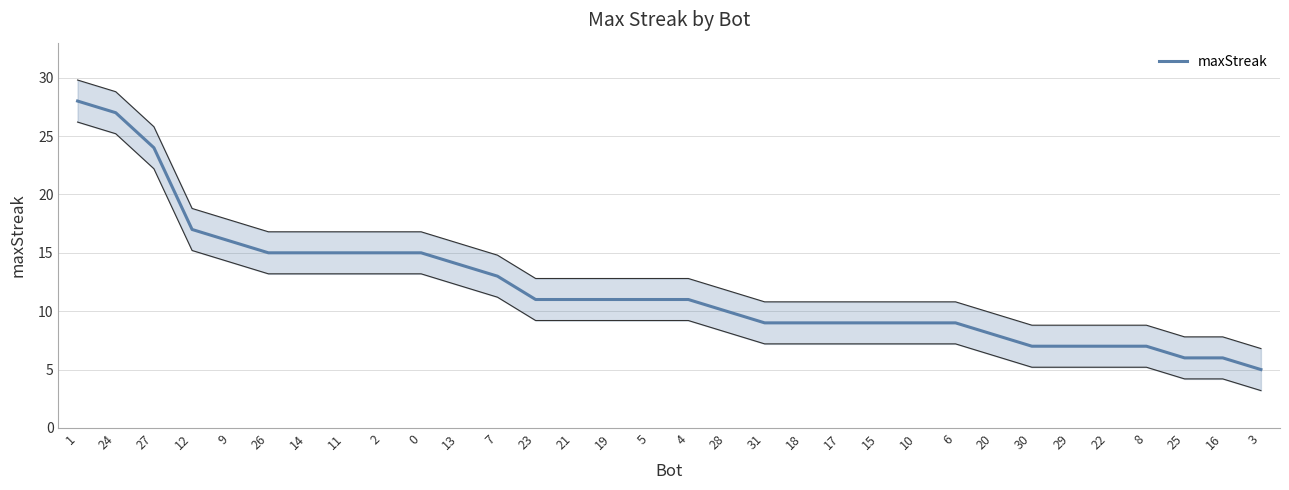

What is the difference between the values at 2 and 8?

8